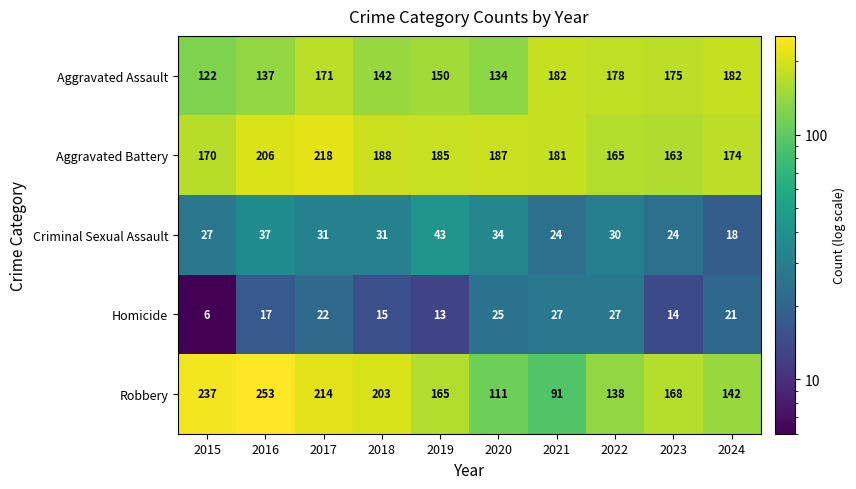

Count the number of data series in this chart.

5